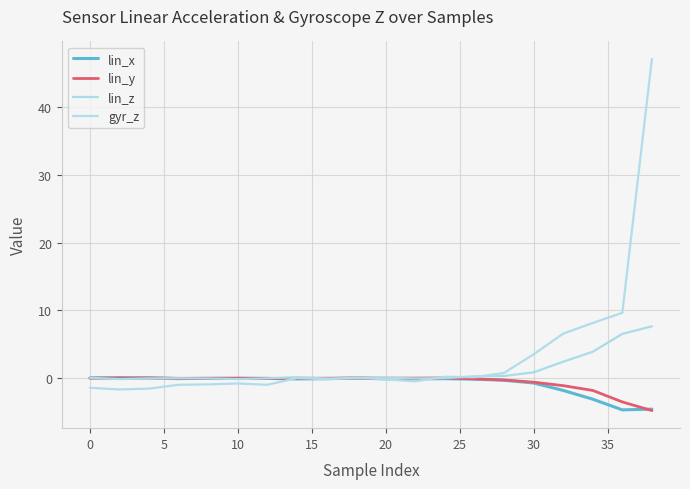

Reading left to right, what are all the values shown in this chart?

lin_x: -0.0	0.1	0.0	-0.1	-0.0	-0.0	-0.0	-0.1	-0.1	-0.0	-0.1	-0.1	-0.1	-0.2	-0.3	-0.7	-1.8	-3.1	-4.7	-4.6
lin_y: 0.0	-0.0	0.0	-0.0	-0.0	-0.0	-0.1	-0.0	-0.0	0.0	-0.0	-0.0	0.0	-0.1	-0.3	-0.6	-1.1	-1.8	-3.5	-4.8
lin_z: 0.0	-0.2	-0.0	-0.0	-0.1	-0.2	-0.0	0.1	-0.1	-0.0	0.0	-0.1	-0.0	0.3	0.3	0.8	2.4	3.9	6.5	7.6
gyr_z: -1.4	-1.7	-1.6	-1.0	-0.9	-0.8	-1.0	0.0	-0.2	0.1	-0.2	-0.5	0.2	0.1	0.8	3.5	6.6	8.1	9.6	47.1